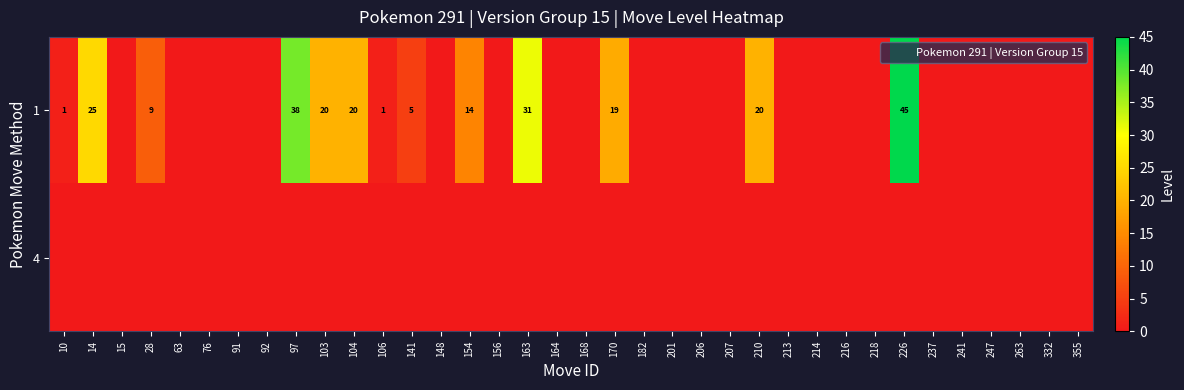

Is the value of 4 at 247 greater than the value of 1 at 218?

No